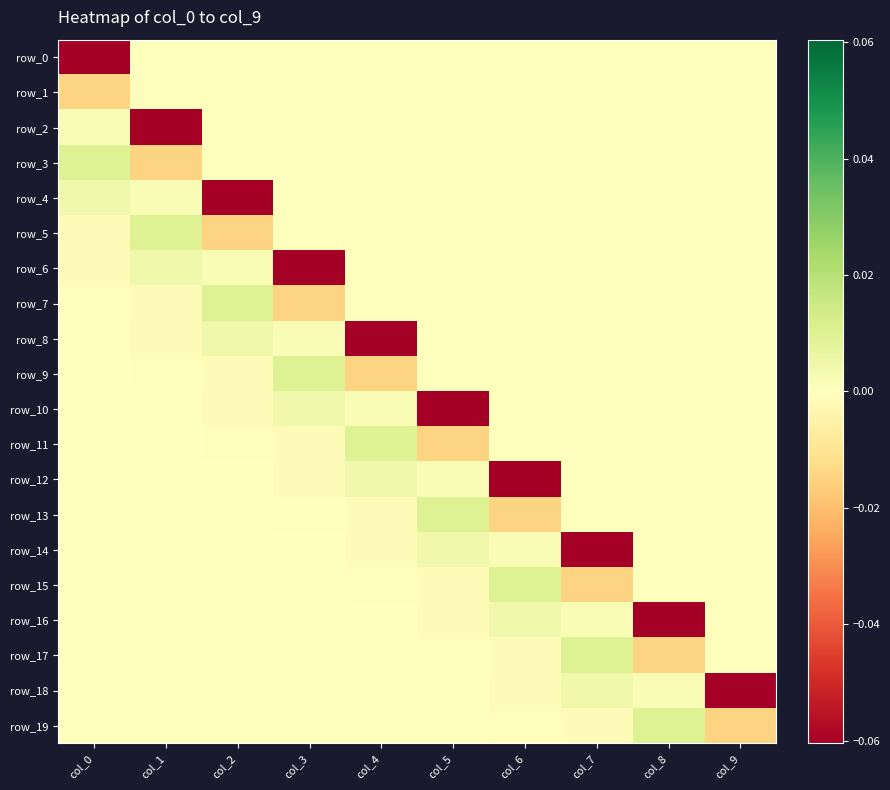

Is it true that row_7 equals 0.0 at col_4?

True